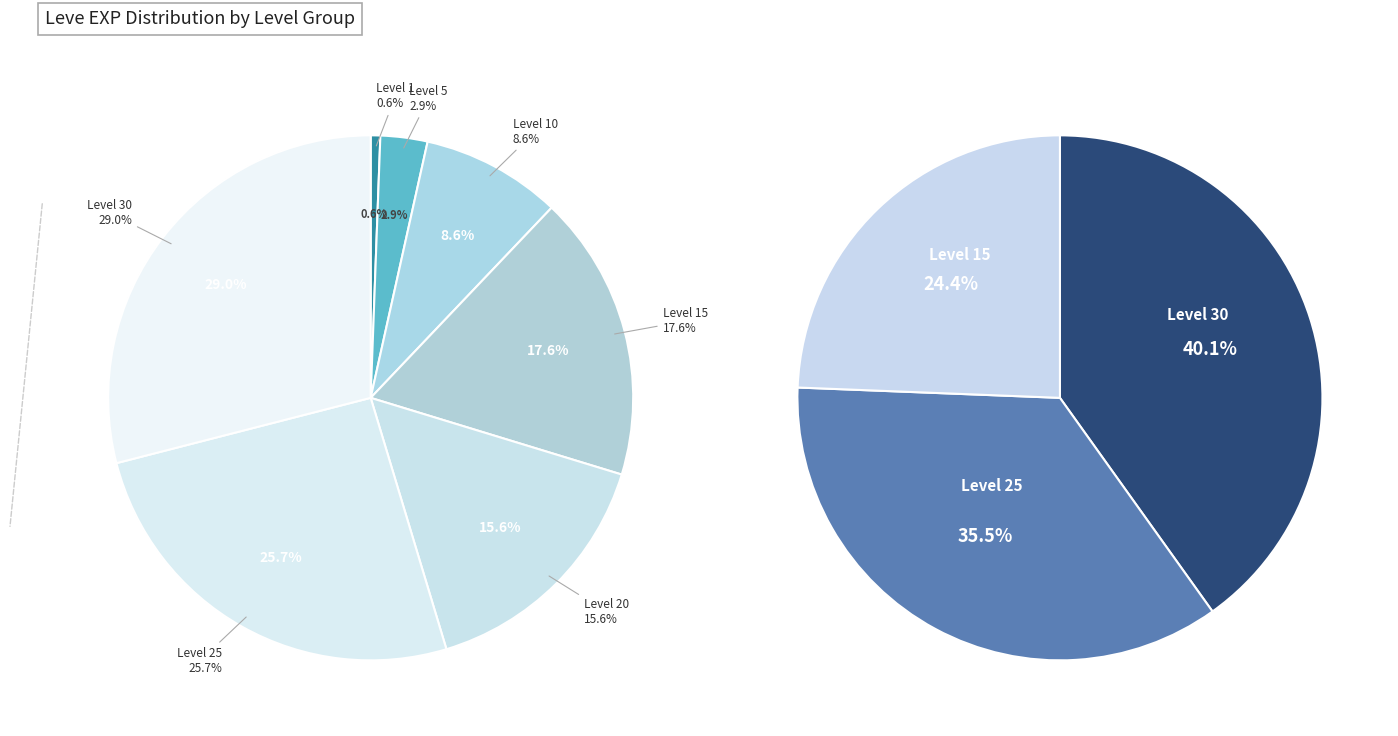

Which has a higher value, Level 20 or Level 20?

Level 20